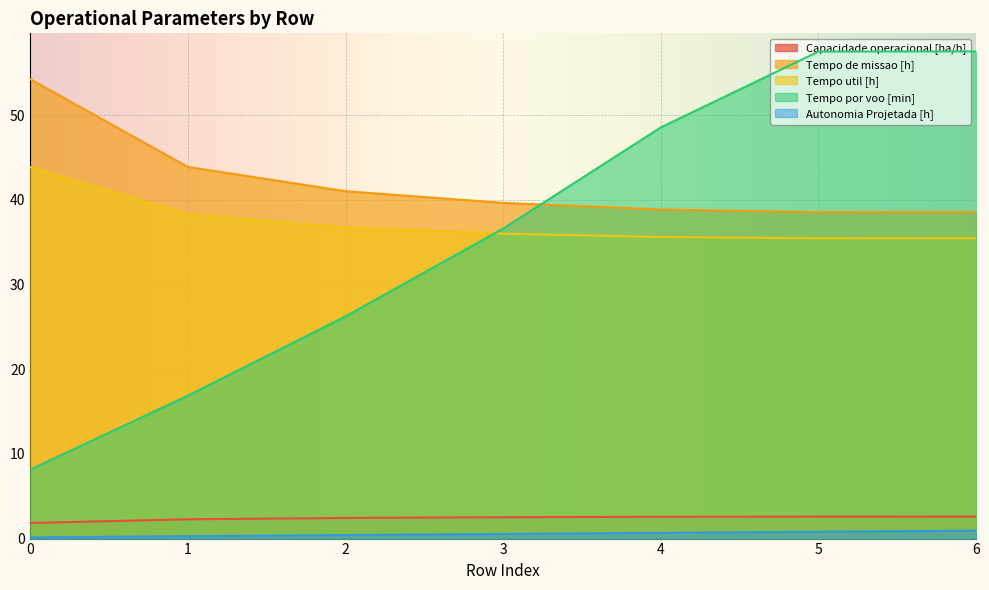

At how many categories does at least one series exceed 28?

7